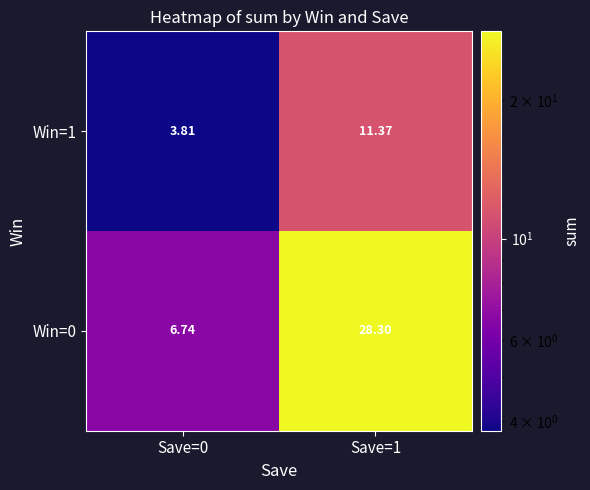

Is the value of Win=1 at Save=1 greater than the value of Win=0 at Save=0?

Yes